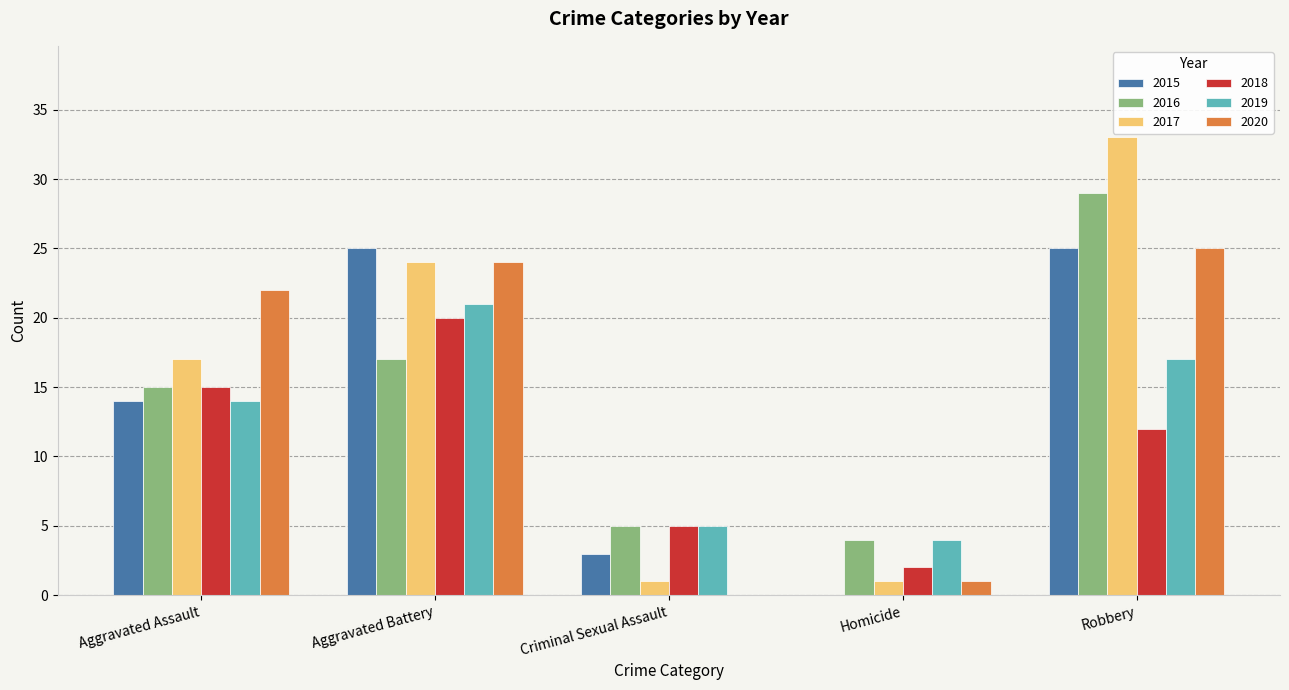

Is the value of 2019 at Aggravated Assault greater than the value of 2020 at Homicide?

Yes